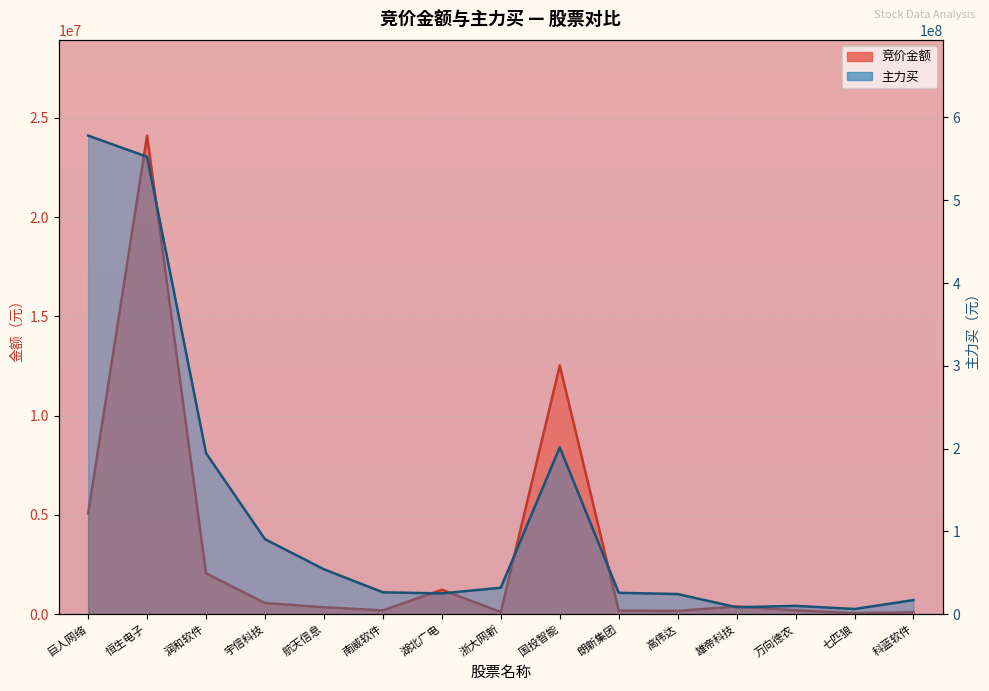

At which label does 竞价金额 first exceed 354197?

巨人网络